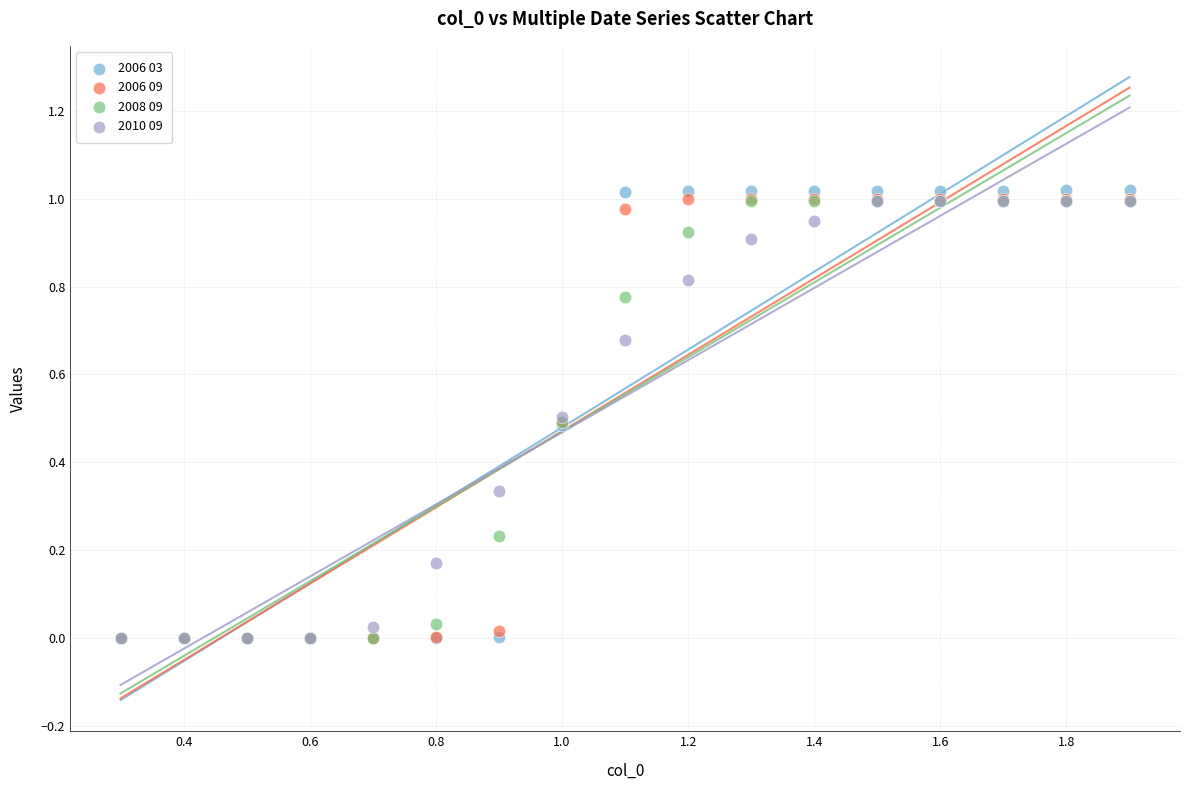

Which series contains the highest Y value?

2006 03